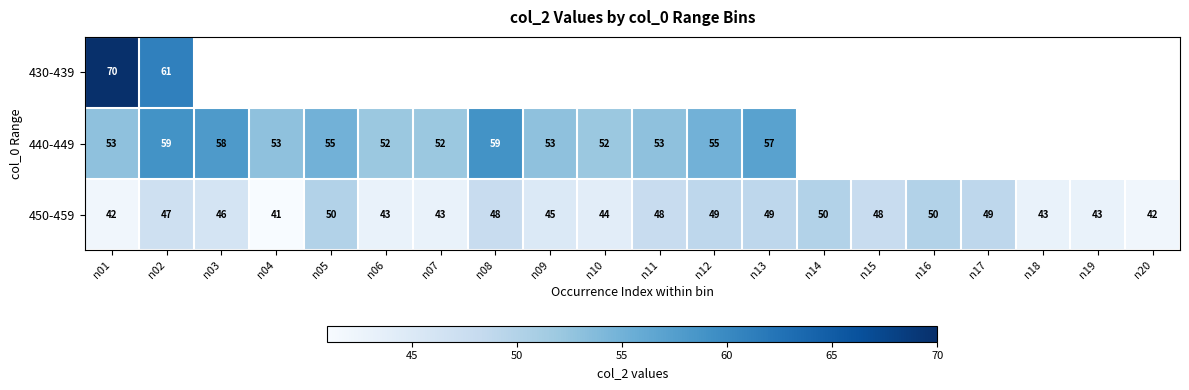

The 450-459 series shows 48 at n15. True or false?

True